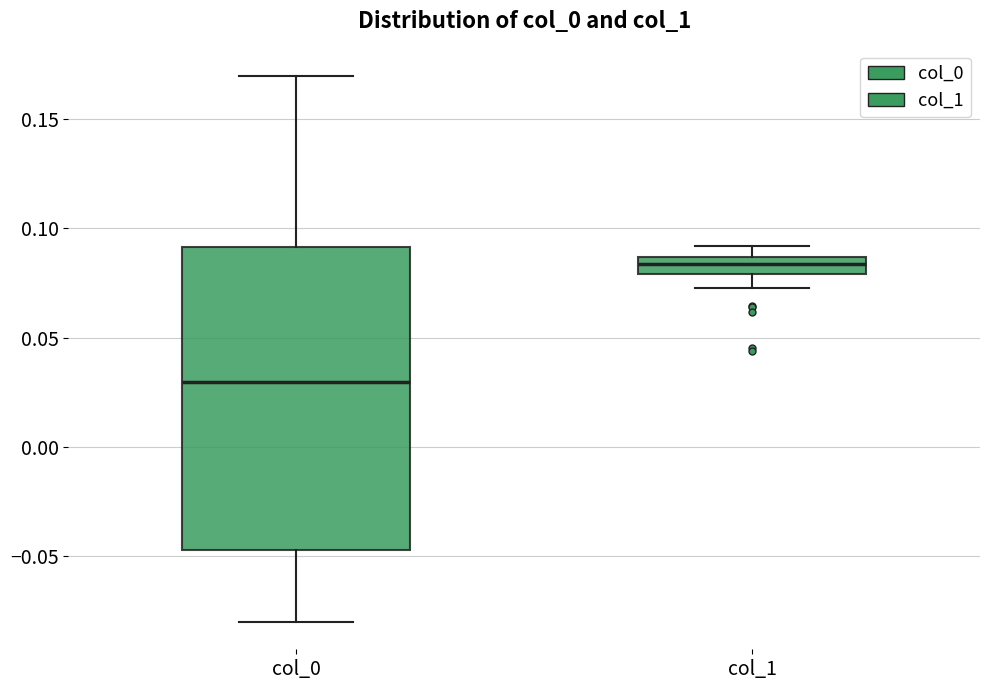

Which box's median line is the highest?

col_1